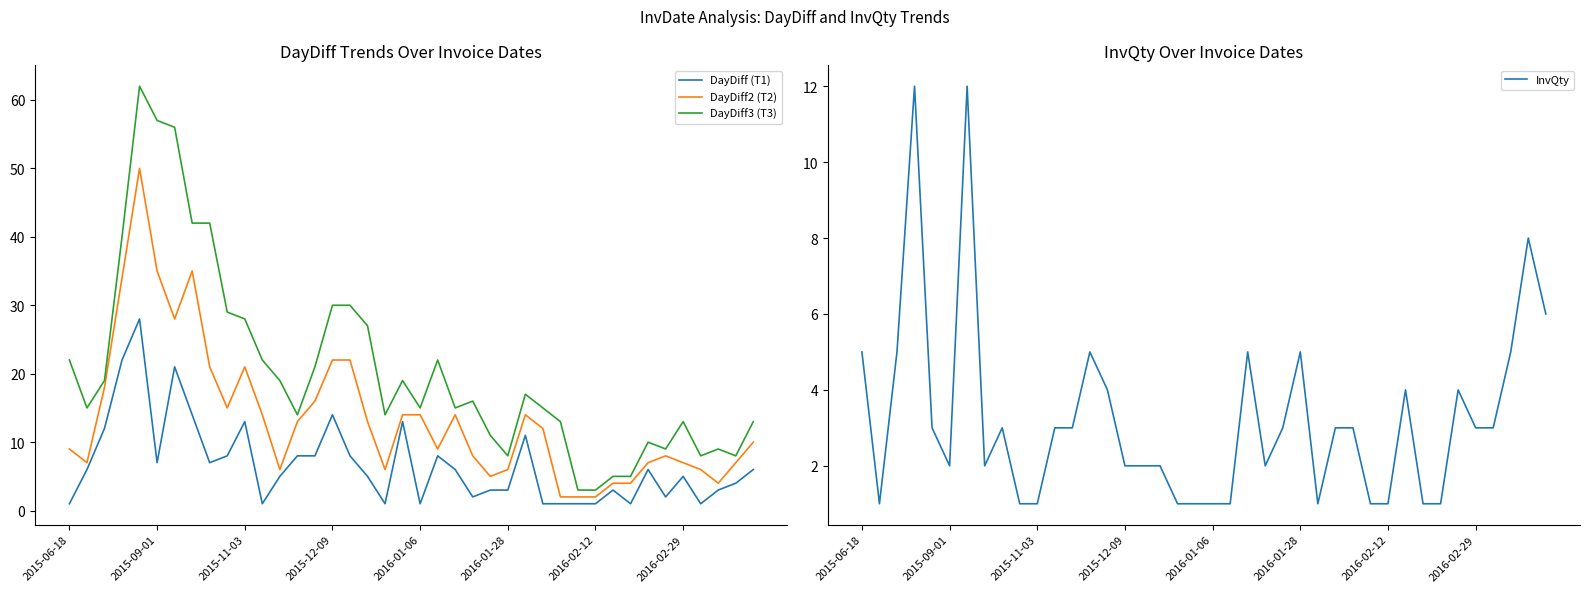

List the series in order of their overall mean, highest first.

DayDiff3 (T3), DayDiff2 (T2), DayDiff (T1), InvQty